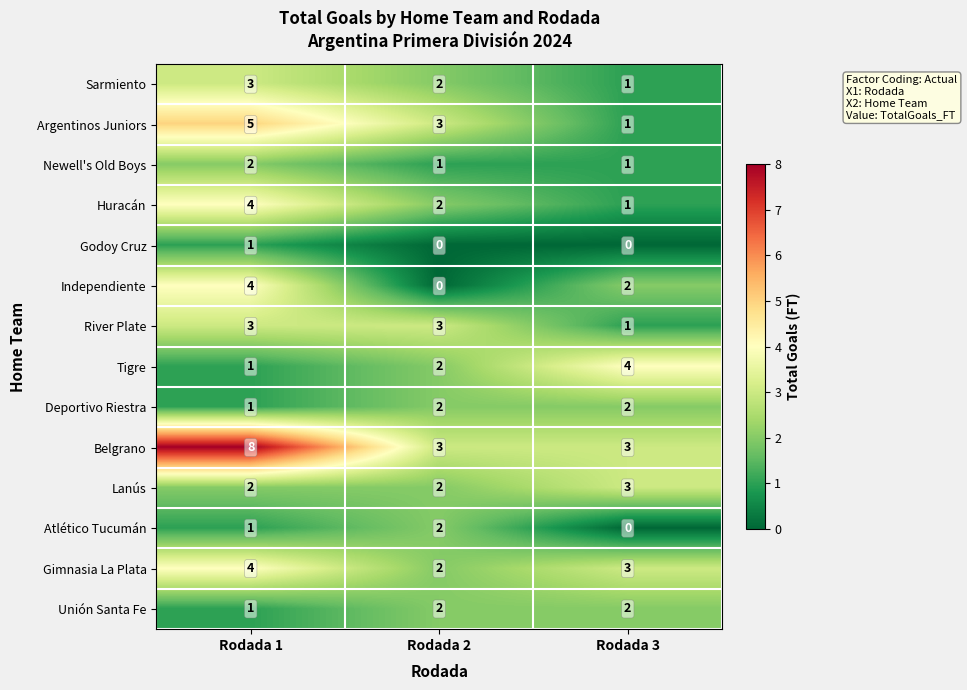

The value of Belgrano at Rodada 2 is 3. True or false?

True